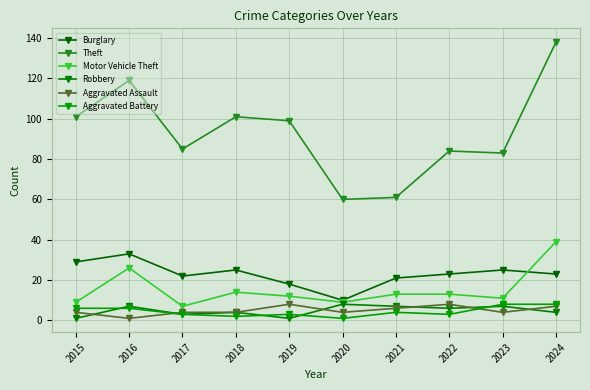

How many lines are shown in the chart?

6